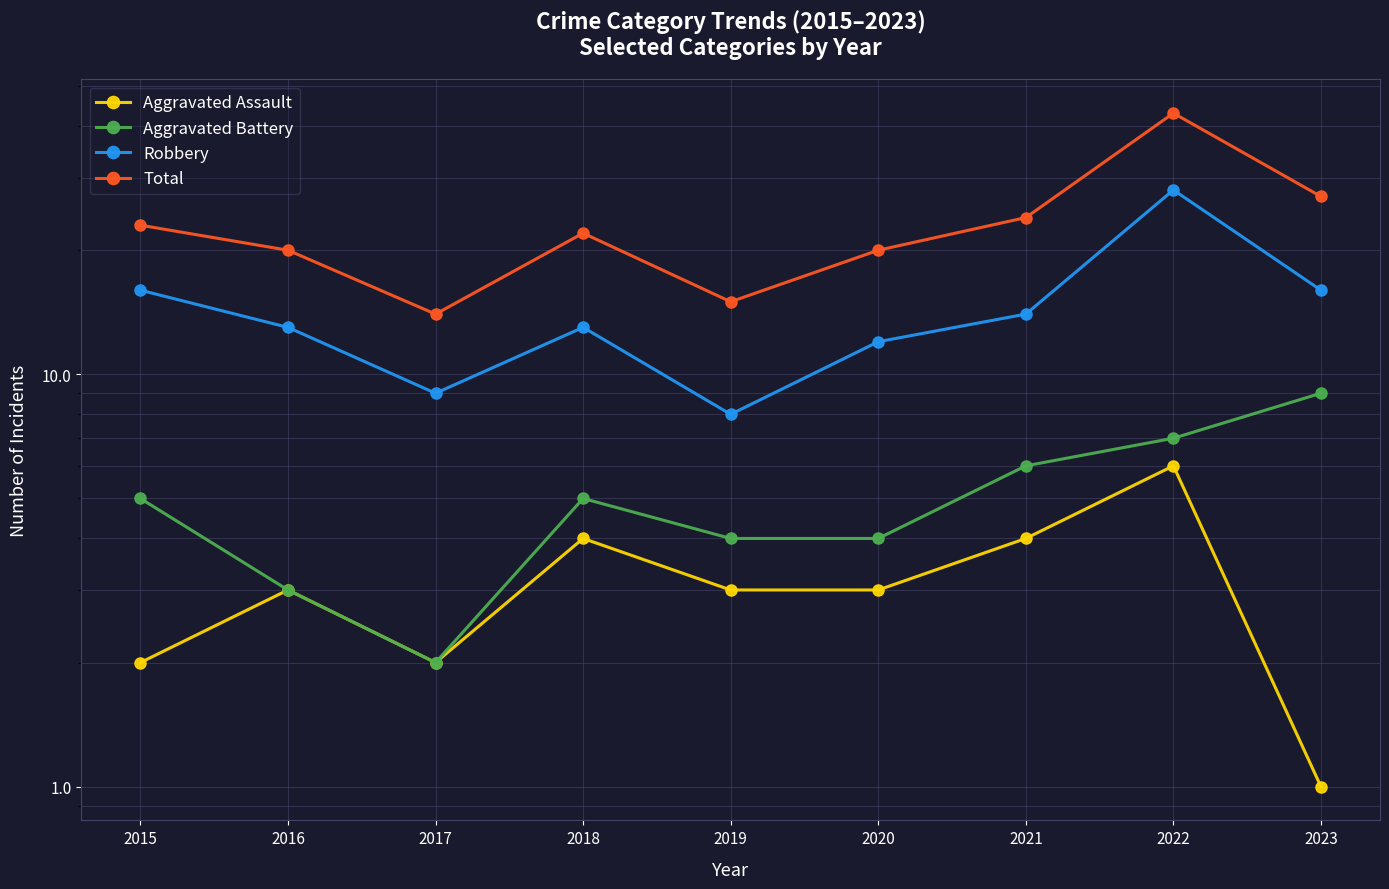

Which has a higher value, 2019 or 2021?

2021